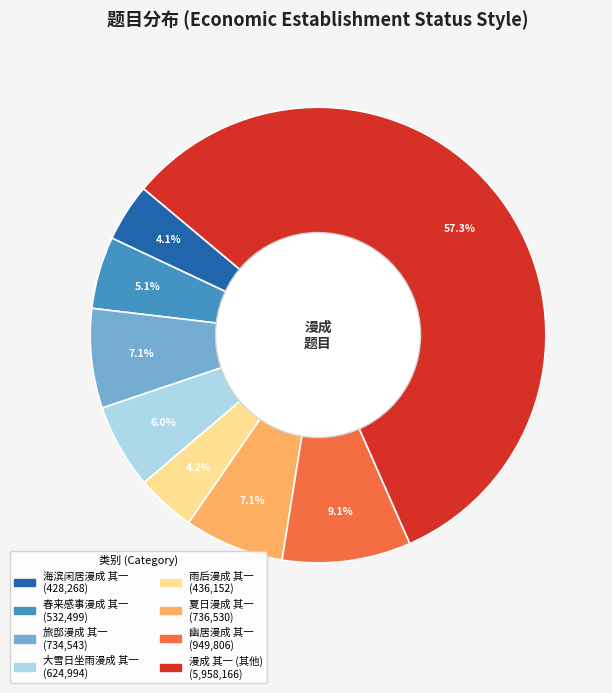

Is there any slice that represents more than half of the pie?

Yes